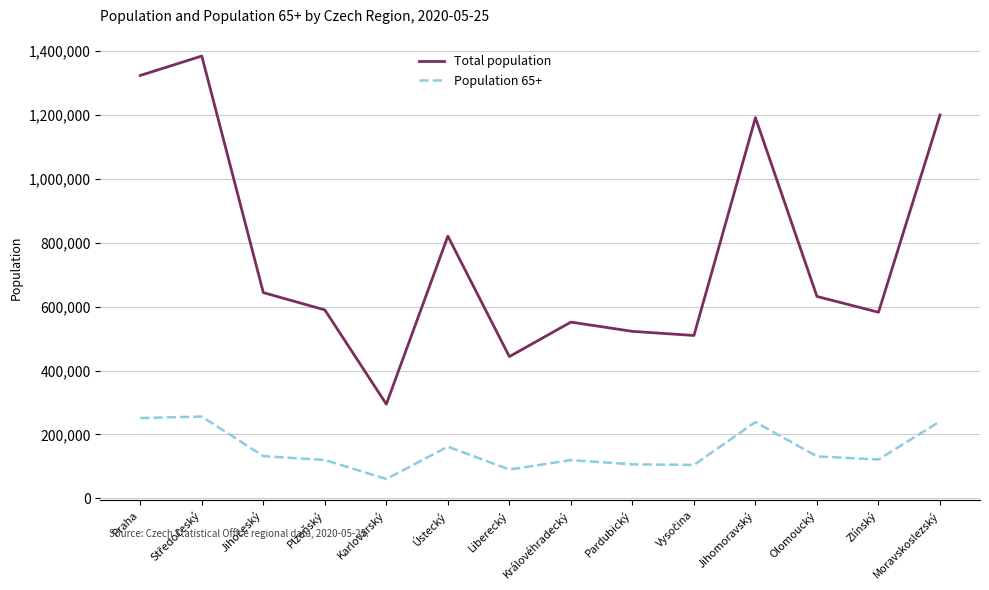

What is the approximate value of Population 65+ at Pardubický, to the nearest 50?

106100